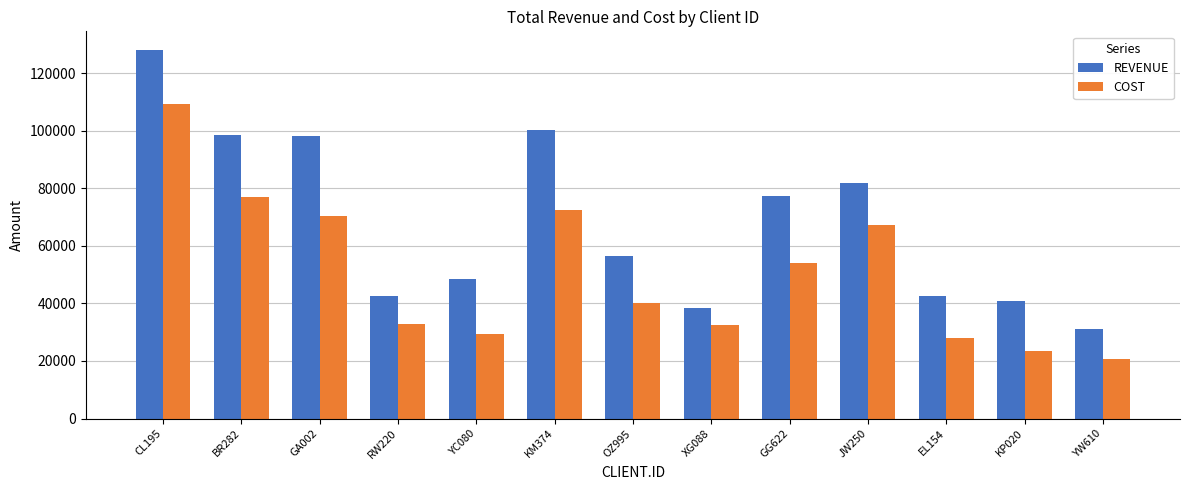

The value of REVENUE at YC080 is 83300. True or false?

False